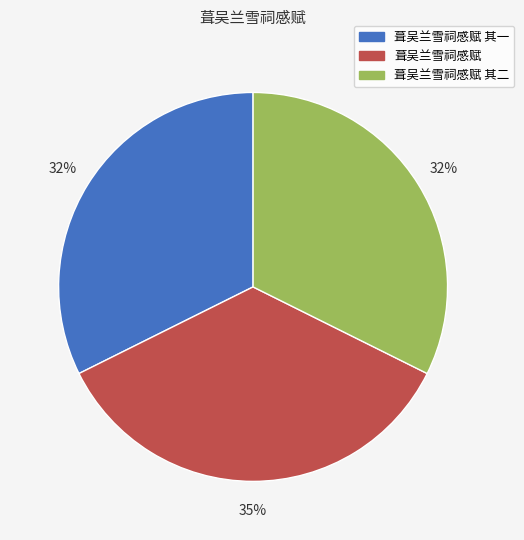

Is there a majority slice in this chart?

No